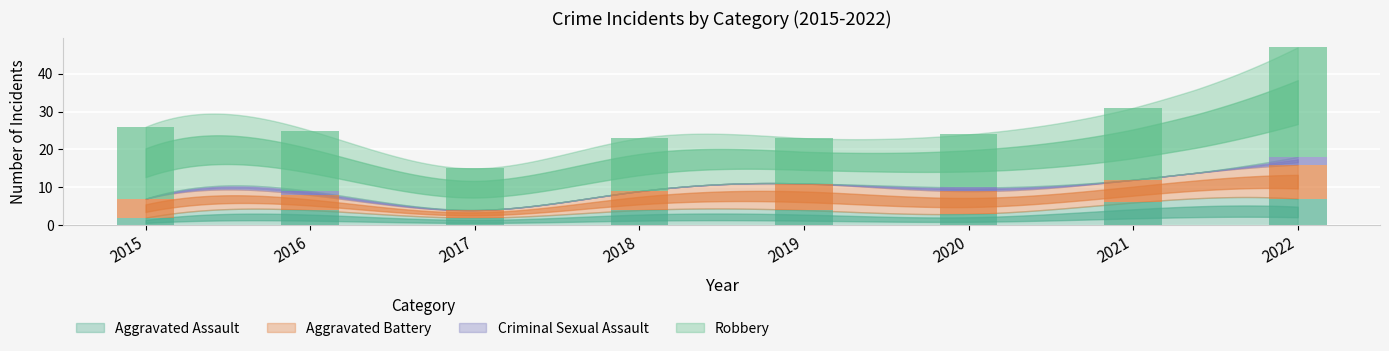

Reading left to right, extract all data points from this chart.

Aggravated Assault: 2	4	2	4	4	3	6	7
Aggravated Battery: 5	4	2	5	7	6	6	9
Criminal Sexual Assault: 0	1	0	0	0	1	0	2
Robbery: 19	16	11	14	12	14	19	29